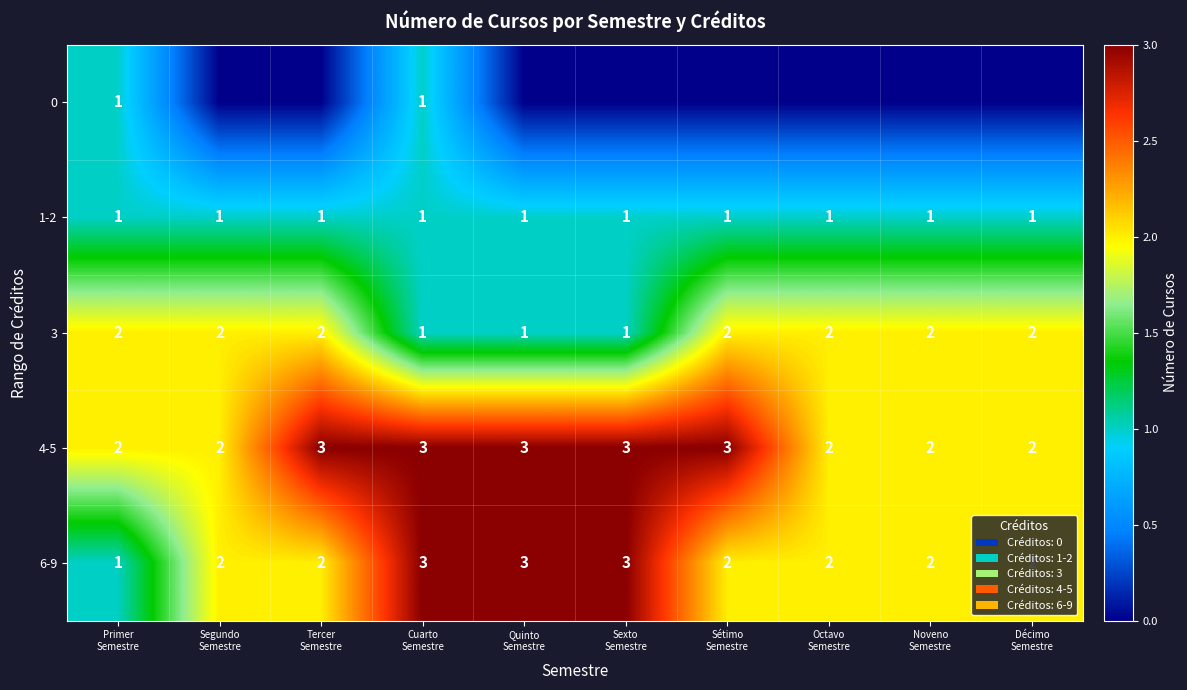

What is the difference between the maximum and second lowest values in the 3 series?

1